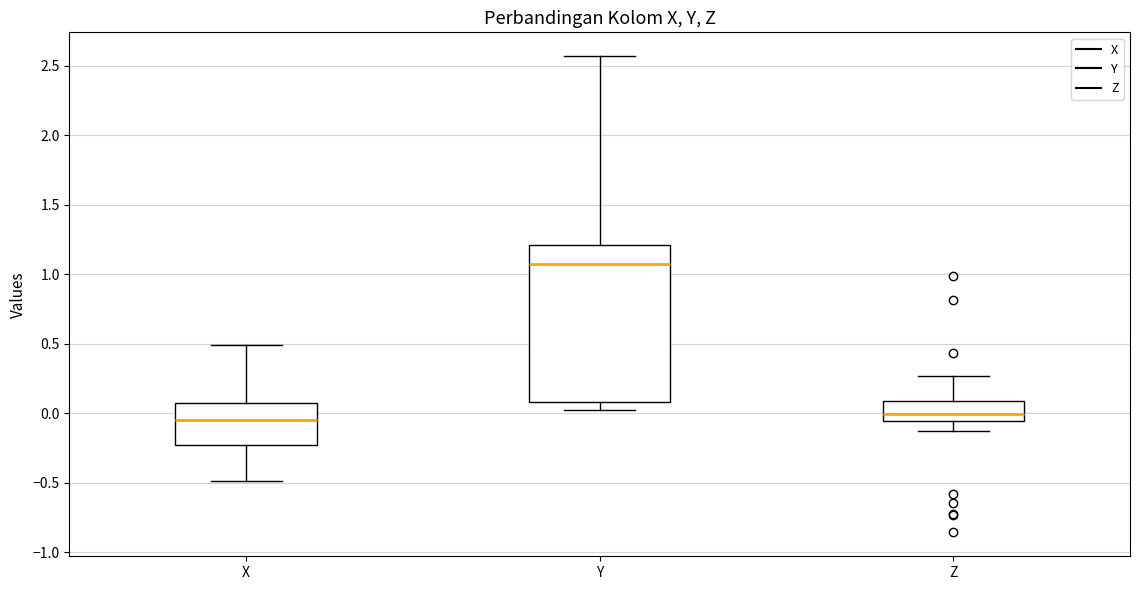

Which box's median line is the highest?

Y